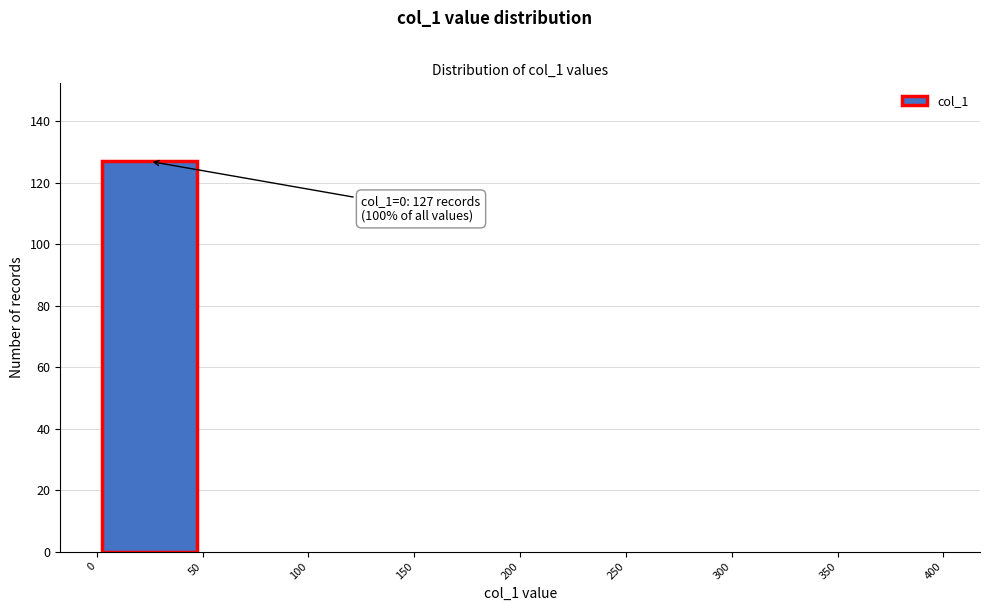

Which range on the x-axis has the tallest bar?

0 to 50